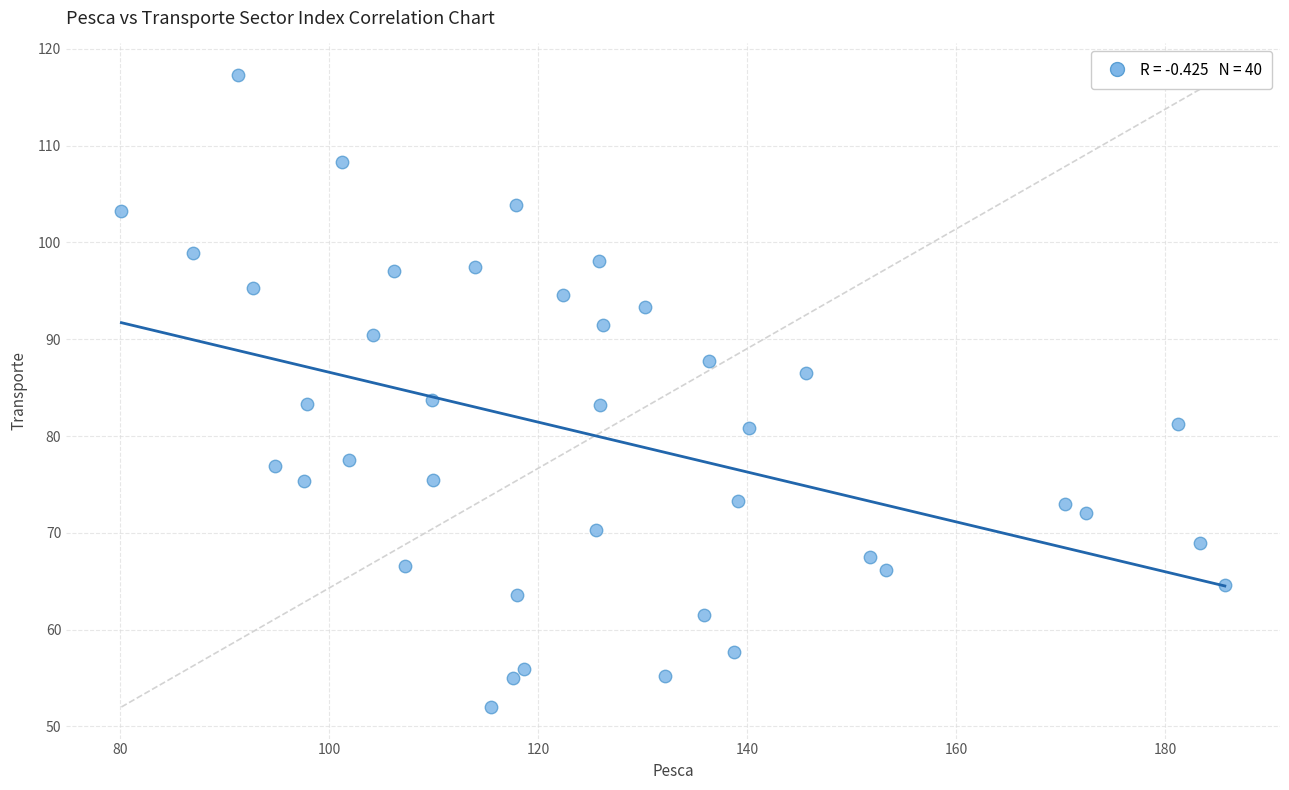

What is the range of Y values (max minus min)?

65.3